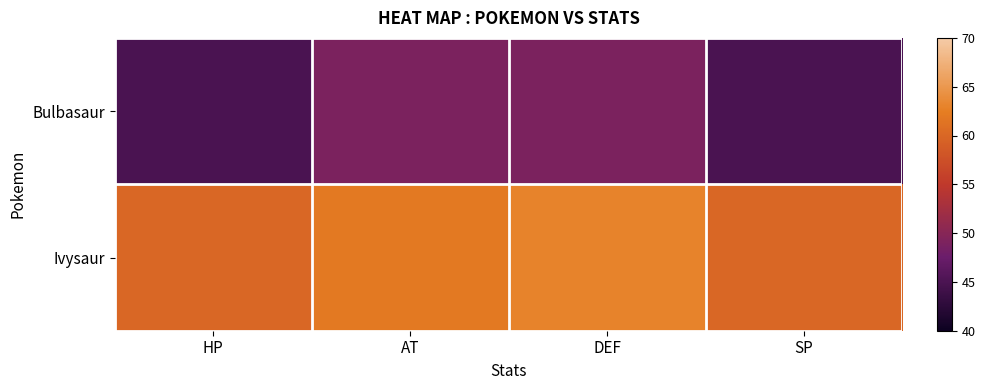

At SP, list the series in order from largest to smallest.

Ivysaur, Bulbasaur